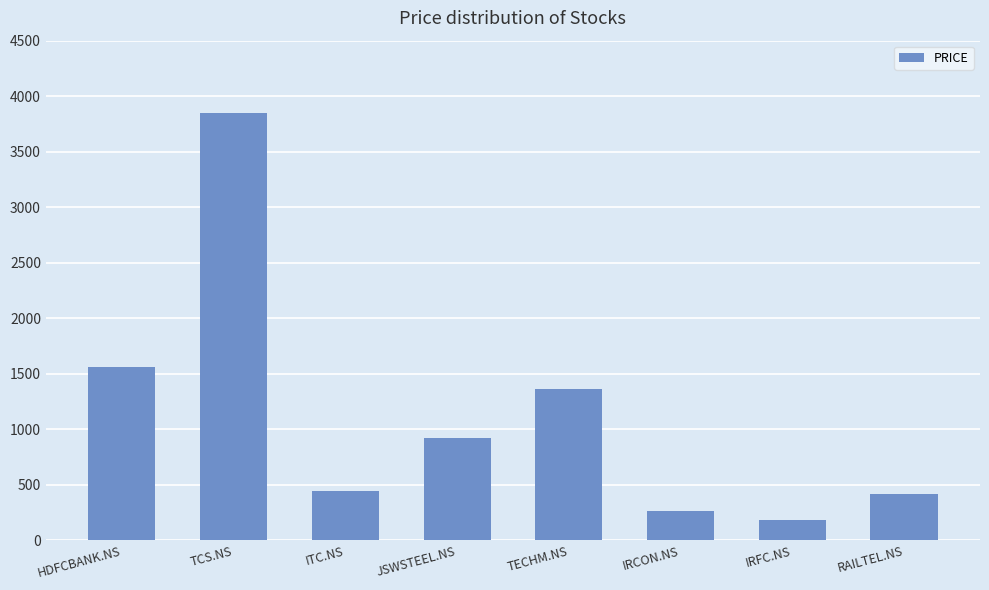

Read the value at RAILTEL.NS, to the nearest 100.

400